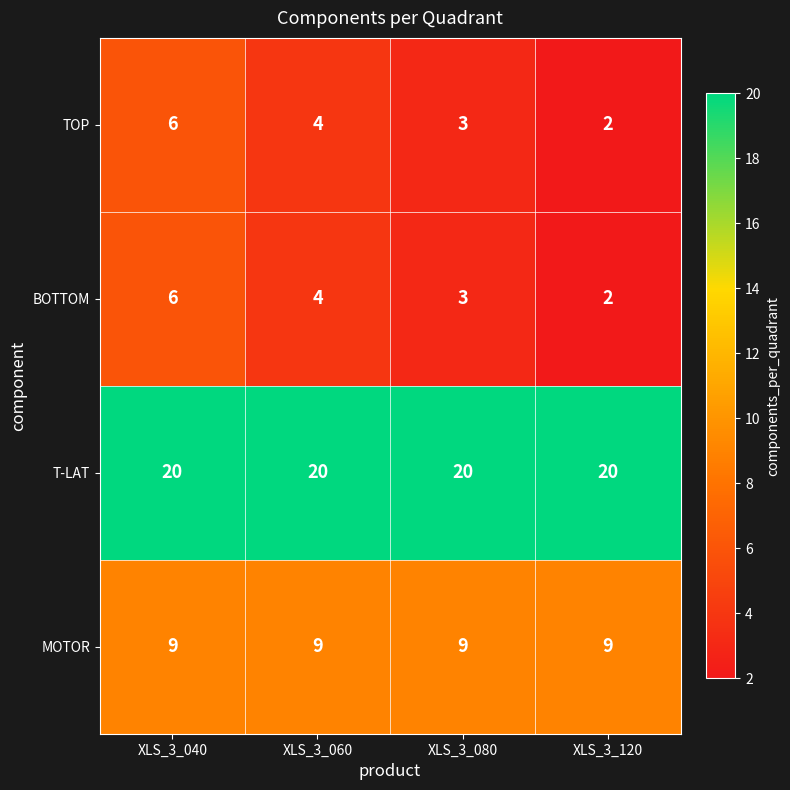

What is the maximum value shown in the chart?

20